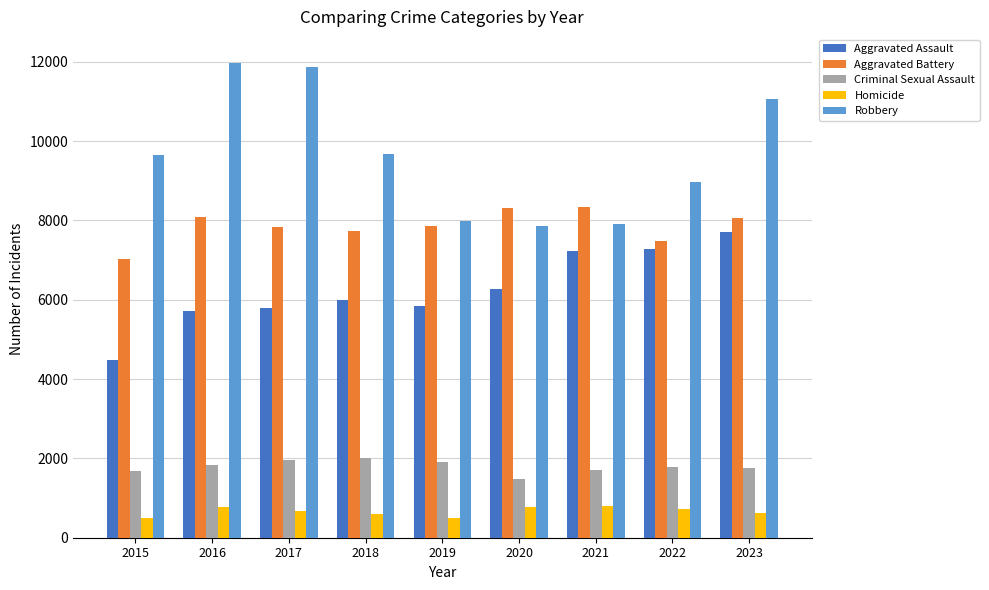

How many bars are there in each group?

5